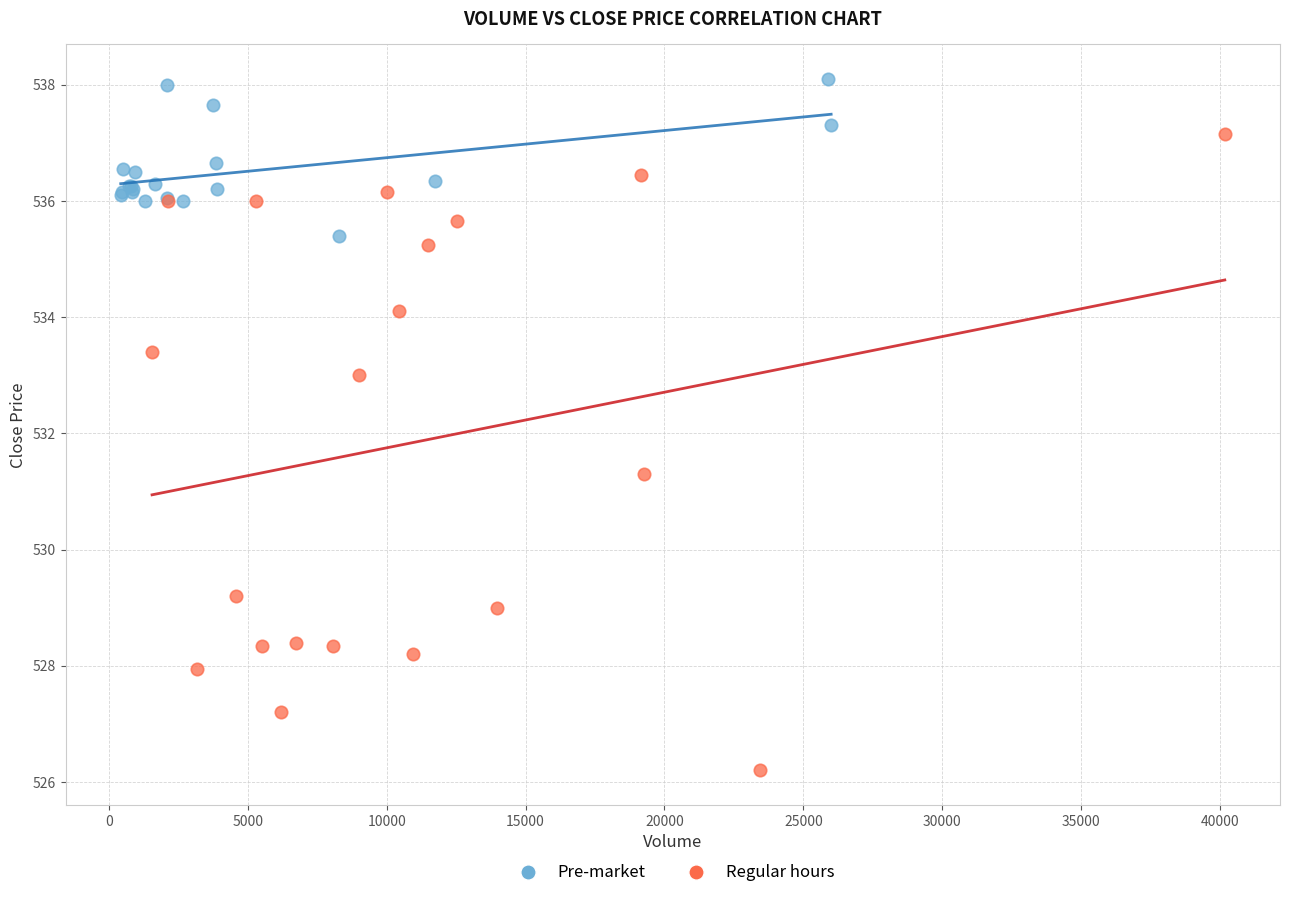

Which series has the largest Y range (max minus min)?

Regular hours